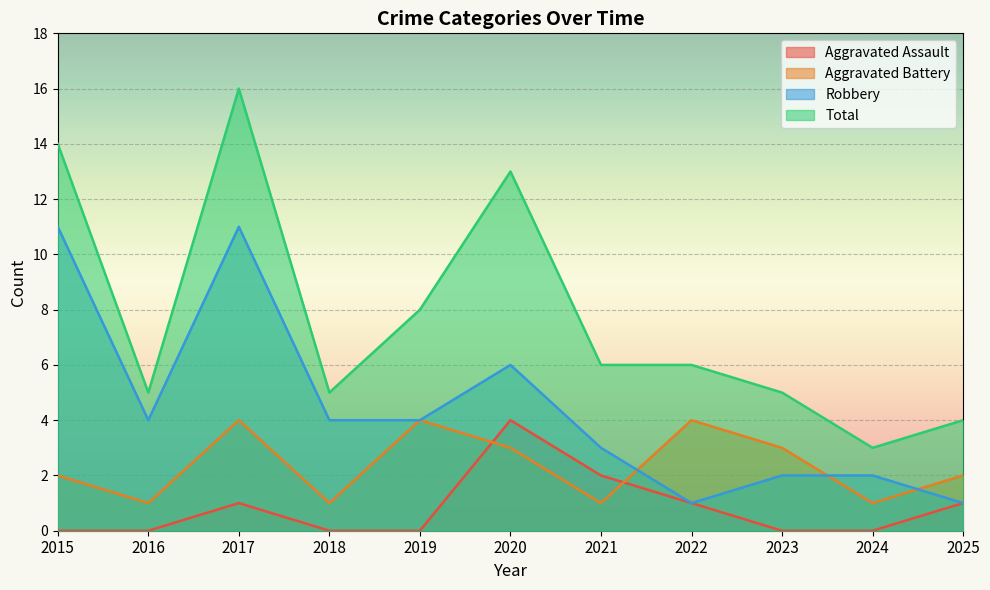

What is the maximum value shown in the chart?

16